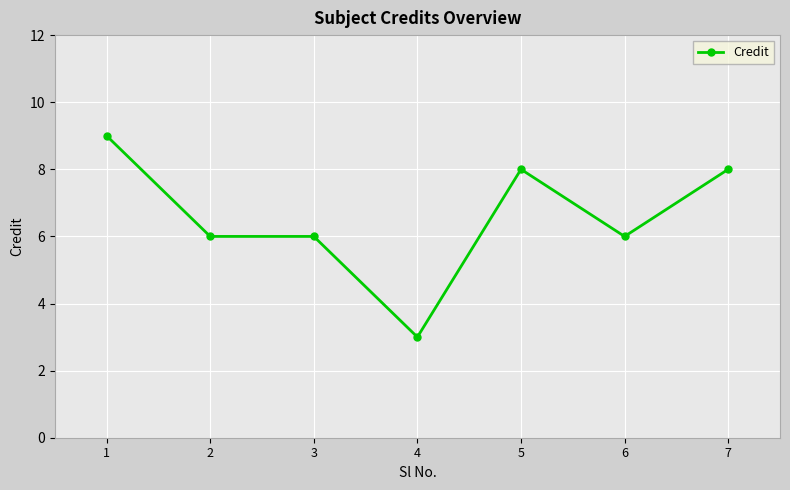

What is the value of the 5th point from the left?

8